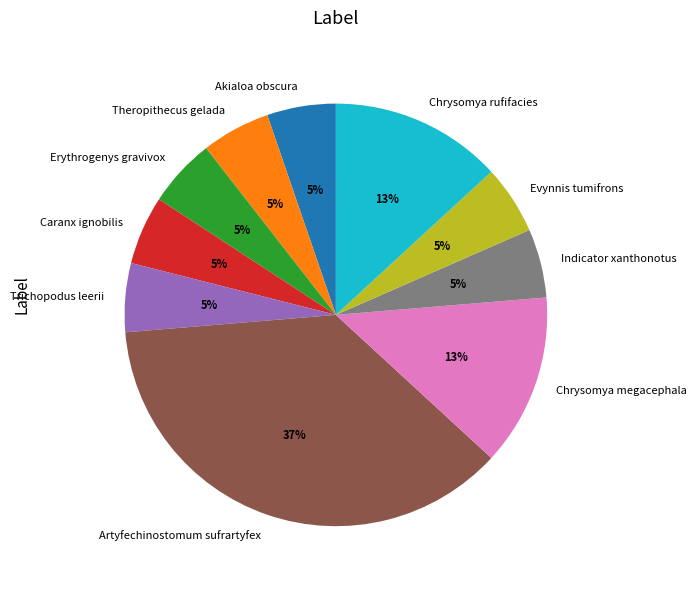

Count the number of slices in the pie.

10